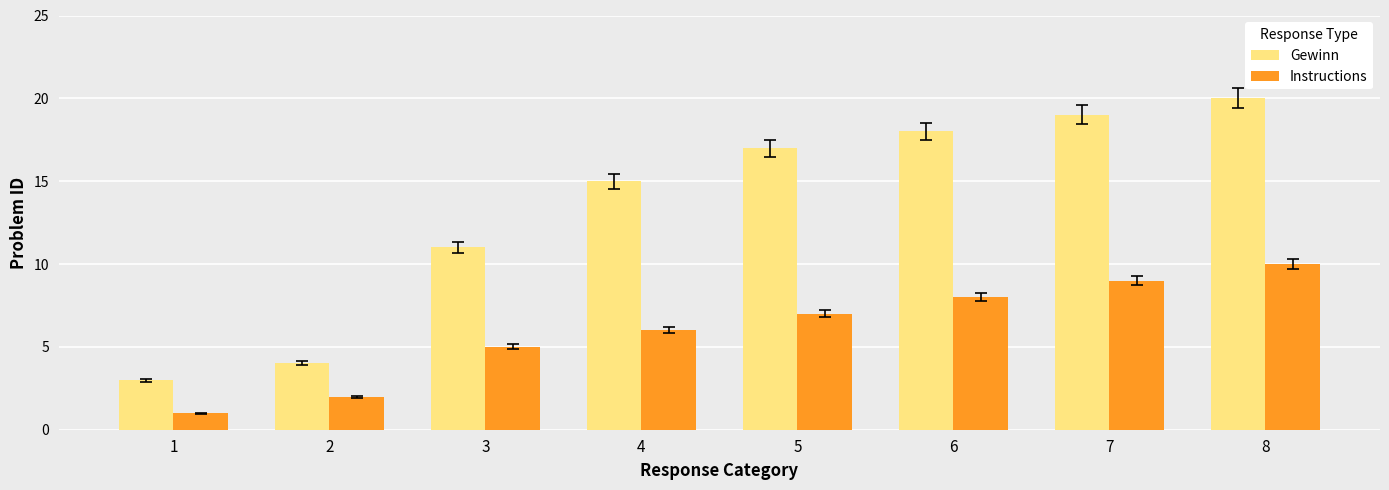

Does the chart contain any negative values?

No